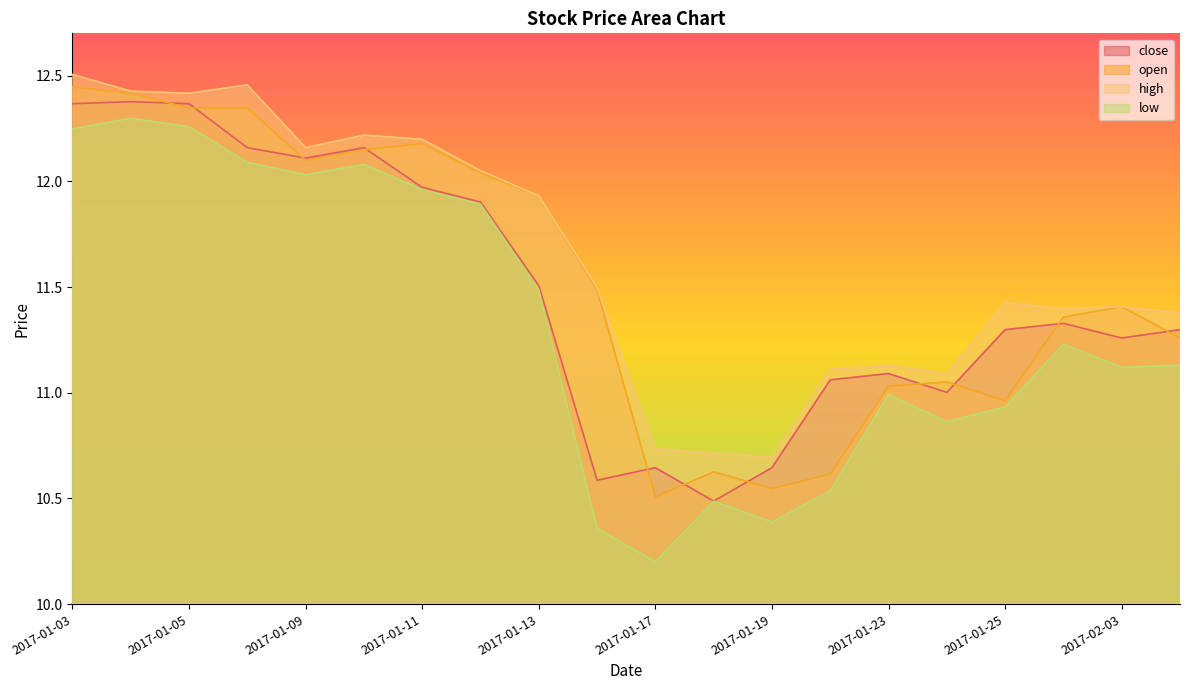

What is the value of the close point at the 8th from the left?

11.9